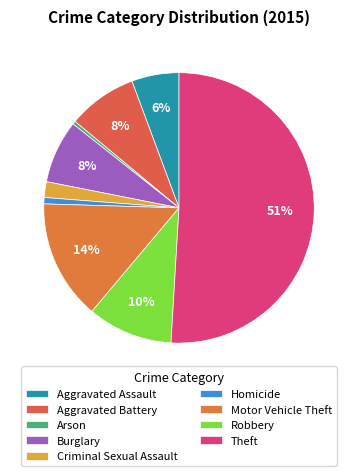

To the nearest percent, what is the average slice percentage?

11%